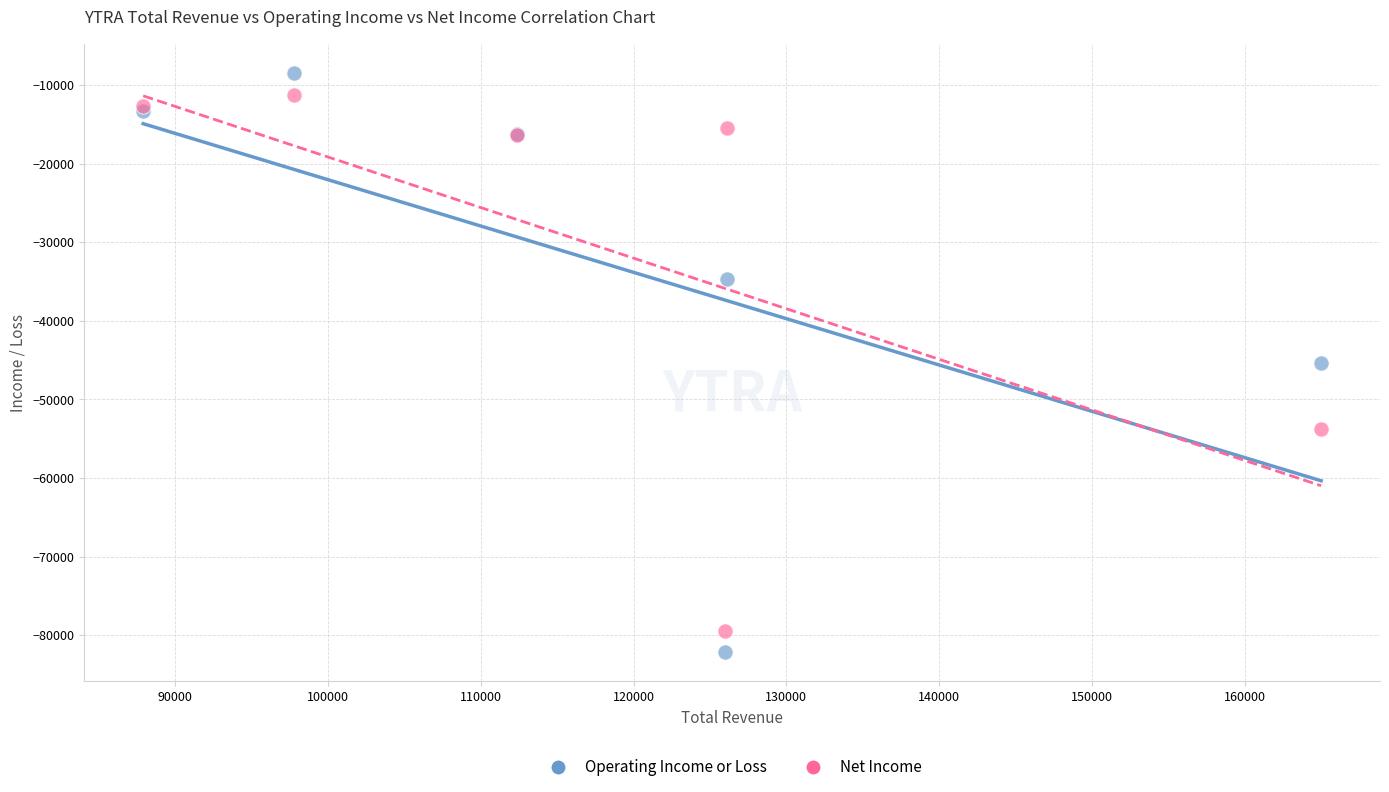

Which series has the largest Y range (max minus min)?

Operating Income or Loss